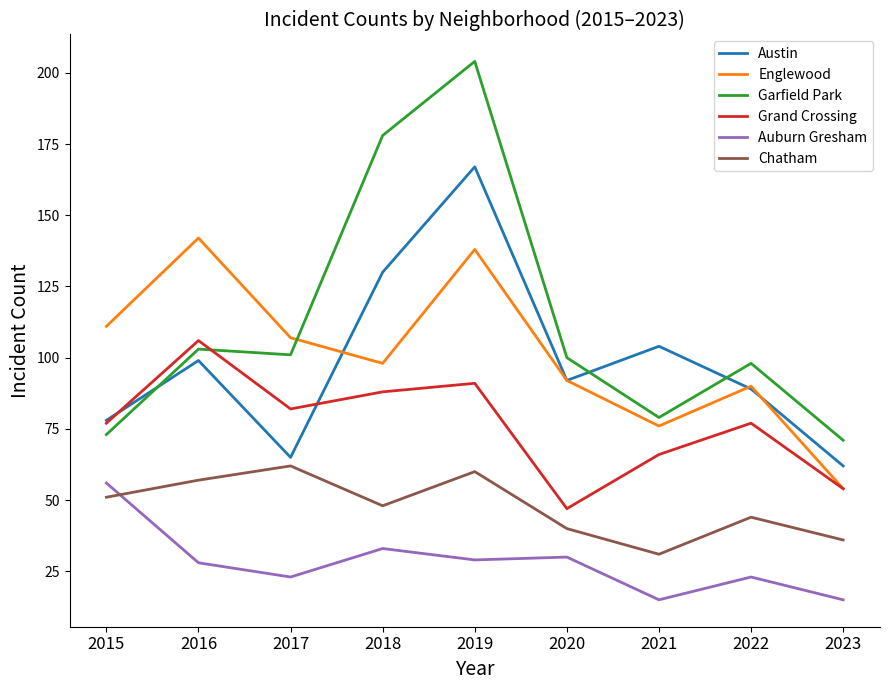

True or false: Garfield Park and Grand Crossing intersect in this chart.

True